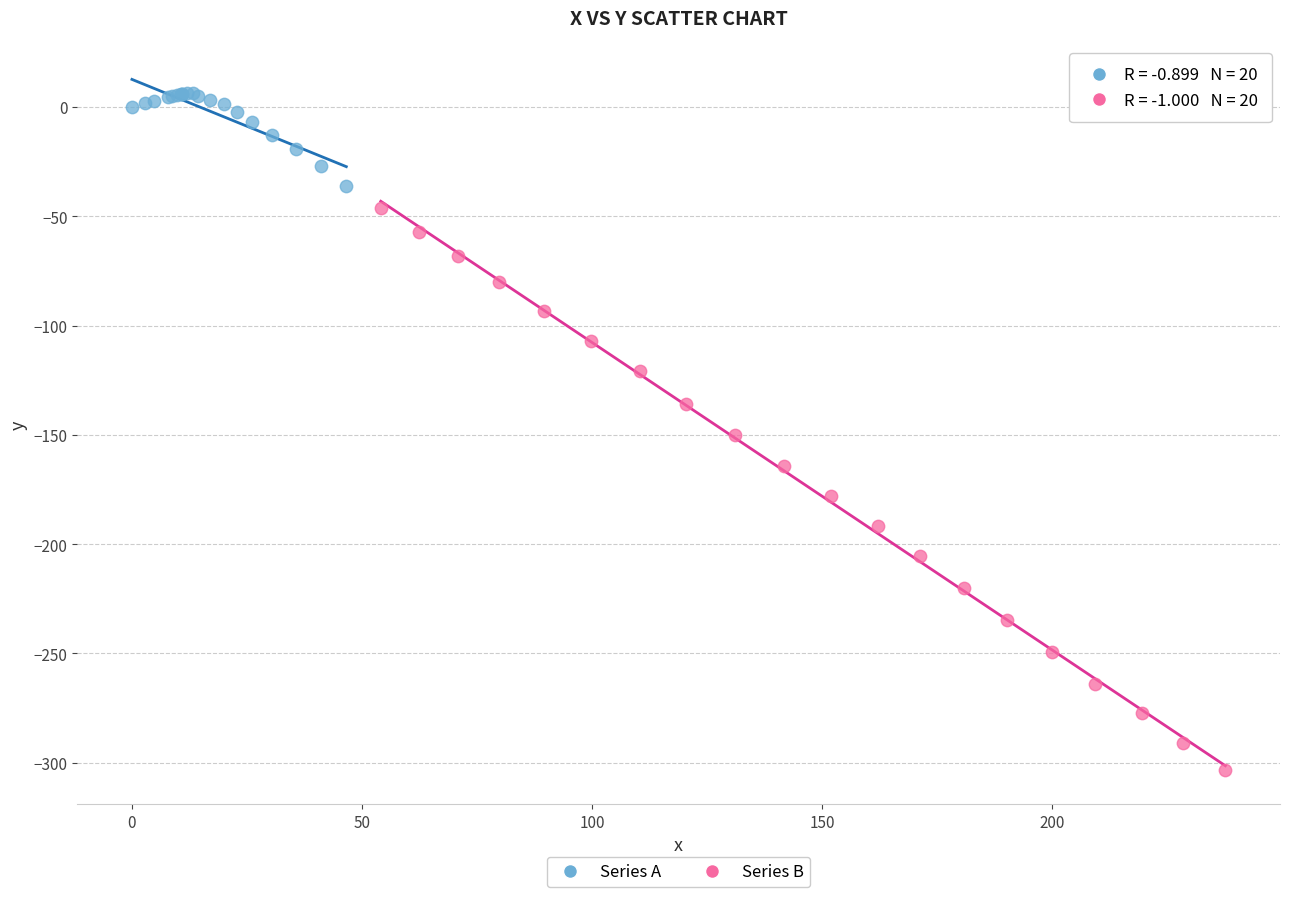

Which series reaches the minimum Y coordinate?

Series B